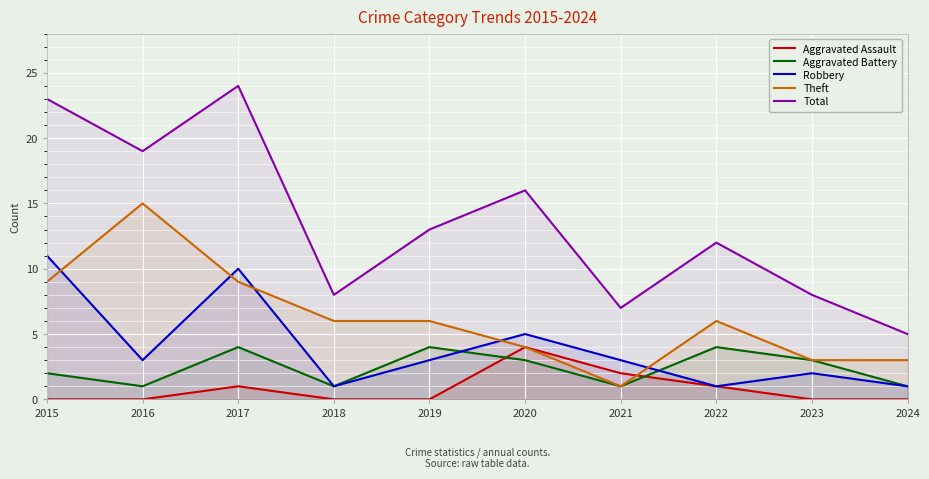

Reading left to right, what are all the values shown in this chart?

Aggravated Assault: 2015=0	2016=0	2017=1	2018=0	2019=0	2020=4	2021=2	2022=1	2023=0	2024=0
Aggravated Battery: 2015=2	2016=1	2017=4	2018=1	2019=4	2020=3	2021=1	2022=4	2023=3	2024=1
Robbery: 2015=11	2016=3	2017=10	2018=1	2019=3	2020=5	2021=3	2022=1	2023=2	2024=1
Theft: 2015=9	2016=15	2017=9	2018=6	2019=6	2020=4	2021=1	2022=6	2023=3	2024=3
Total: 2015=23	2016=19	2017=24	2018=8	2019=13	2020=16	2021=7	2022=12	2023=8	2024=5